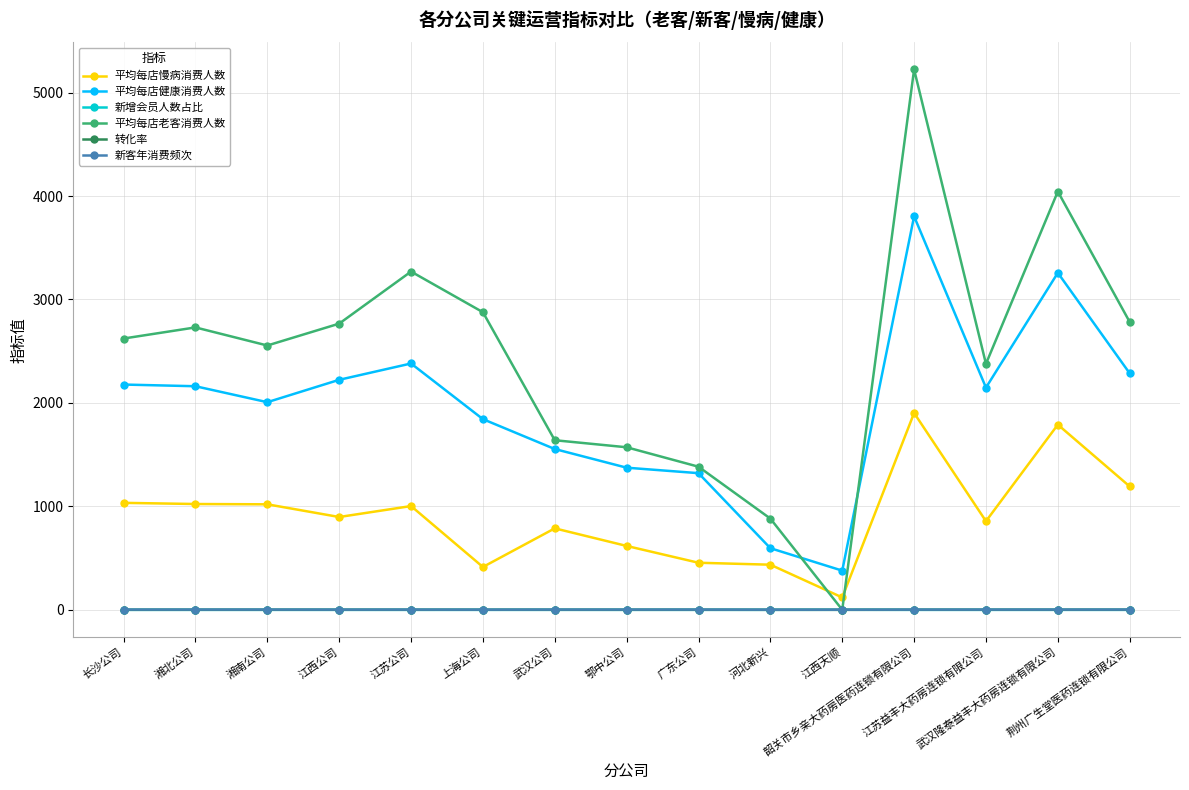

What is the label of the 3rd point from the left?

湘南公司